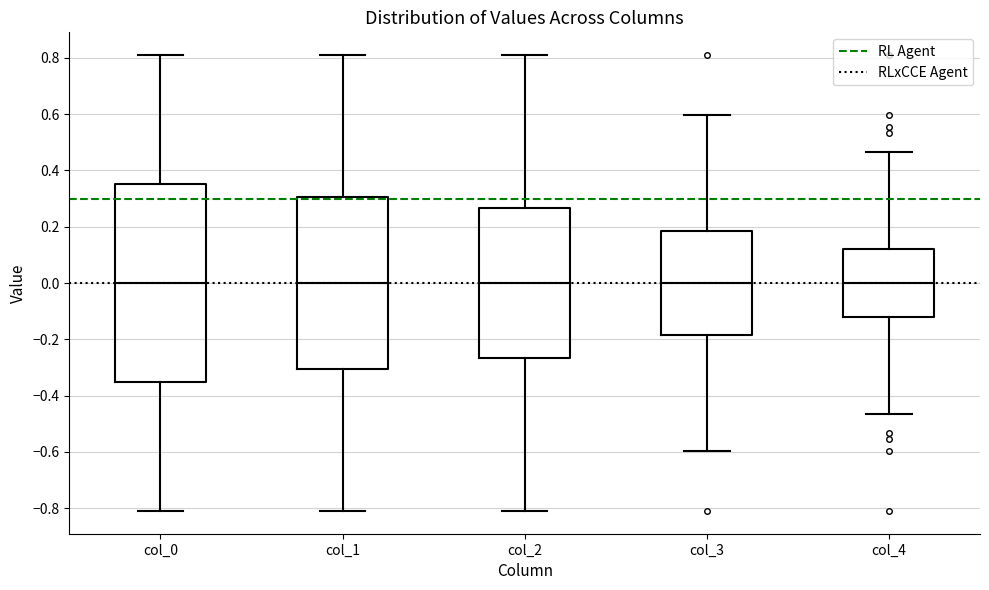

Which box is the tallest, from its lower edge to its upper edge?

col_0